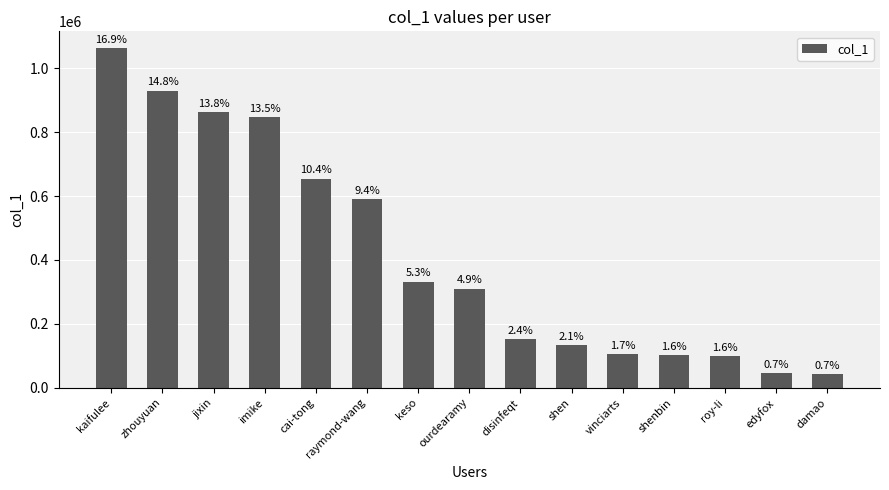

Are the bars grouped side by side (vs. stacked)?

No